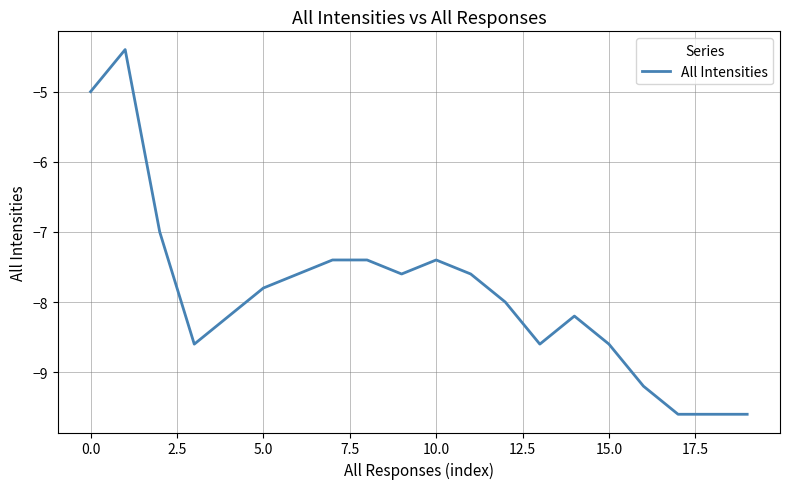

What is the difference between the maximum and minimum values?

5.2